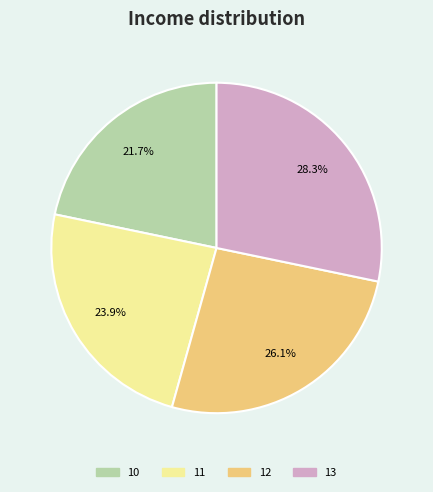

Count the number of slices in the pie.

4